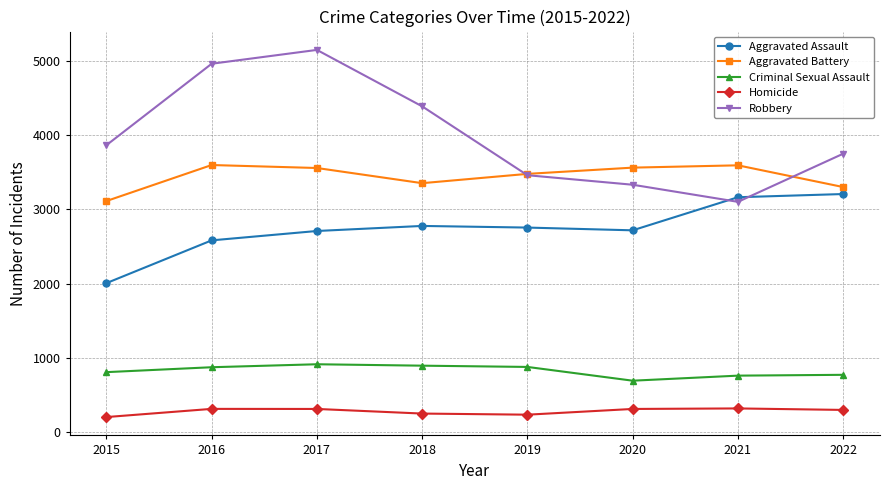

True or false: Homicide and Aggravated Assault intersect in this chart.

False